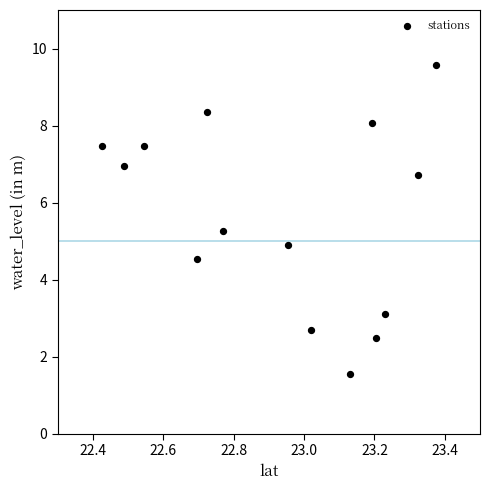

What is the range of Y values (max minus min)?

8.0